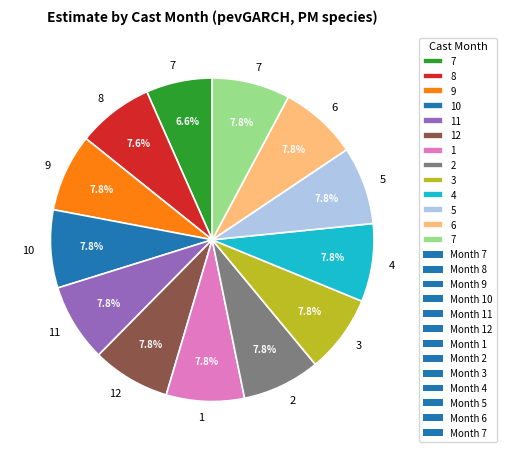

Does any single category account for the majority?

No